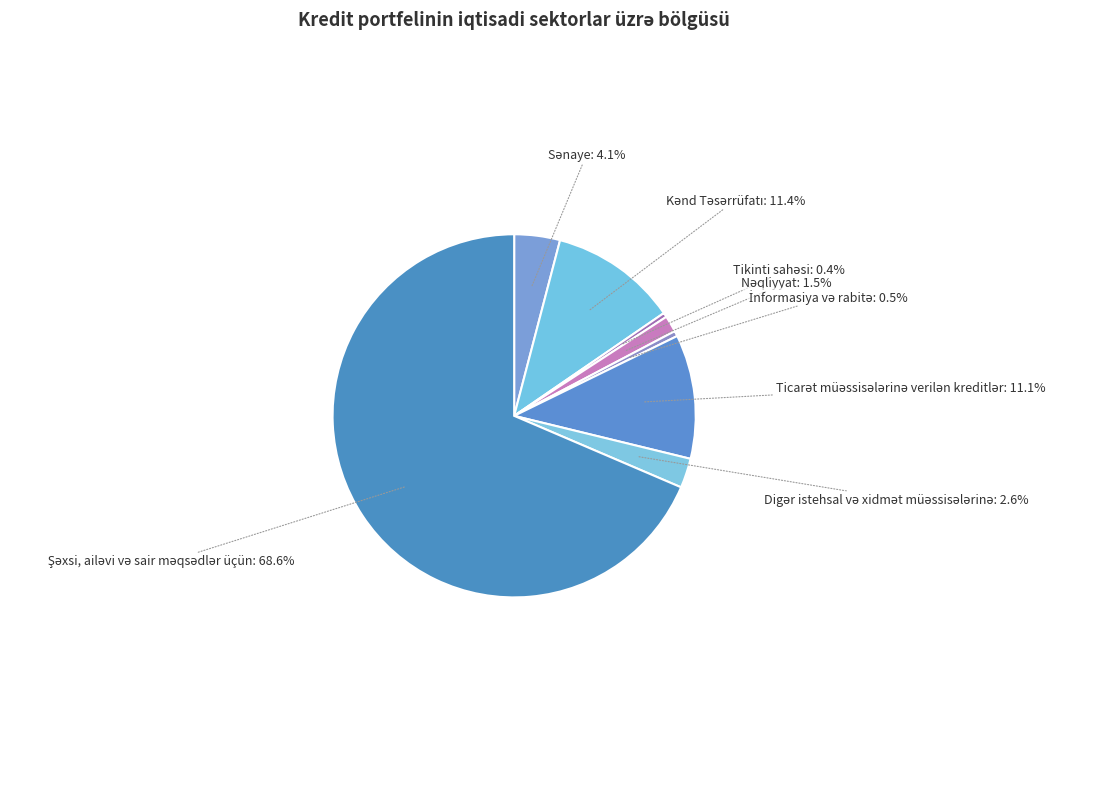

Does any single category account for the majority?

Yes